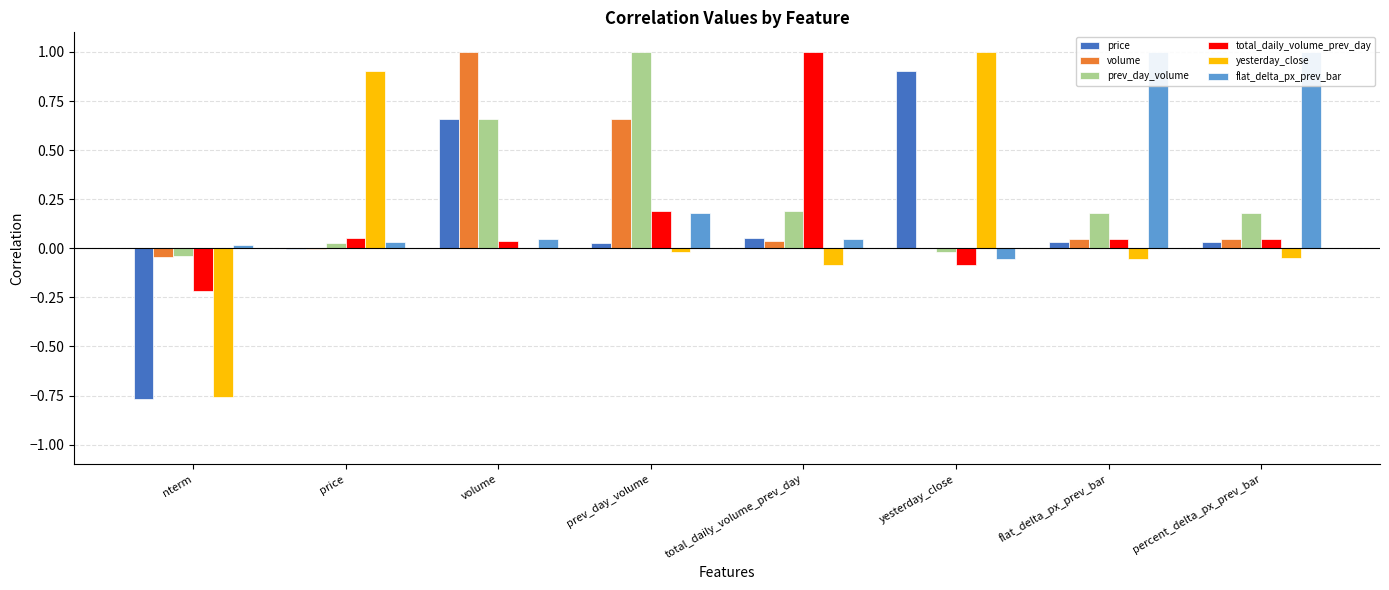

Reading left to right, list all the values displayed in this chart.

price: -0.8	-0.0	0.7	0.0	0.1	0.9	0.0	0.0
volume: -0.0	-0.0	1.0	0.7	0.0	0.0	0.0	0.0
prev_day_volume: -0.0	0.0	0.7	1.0	0.2	-0.0	0.2	0.2
total_daily_volume_prev_day: -0.2	0.1	0.0	0.2	1.0	-0.1	0.0	0.0
yesterday_close: -0.8	0.9	0.0	-0.0	-0.1	1.0	-0.1	-0.1
flat_delta_px_prev_bar: 0.0	0.0	0.0	0.2	0.0	-0.1	1.0	1.0